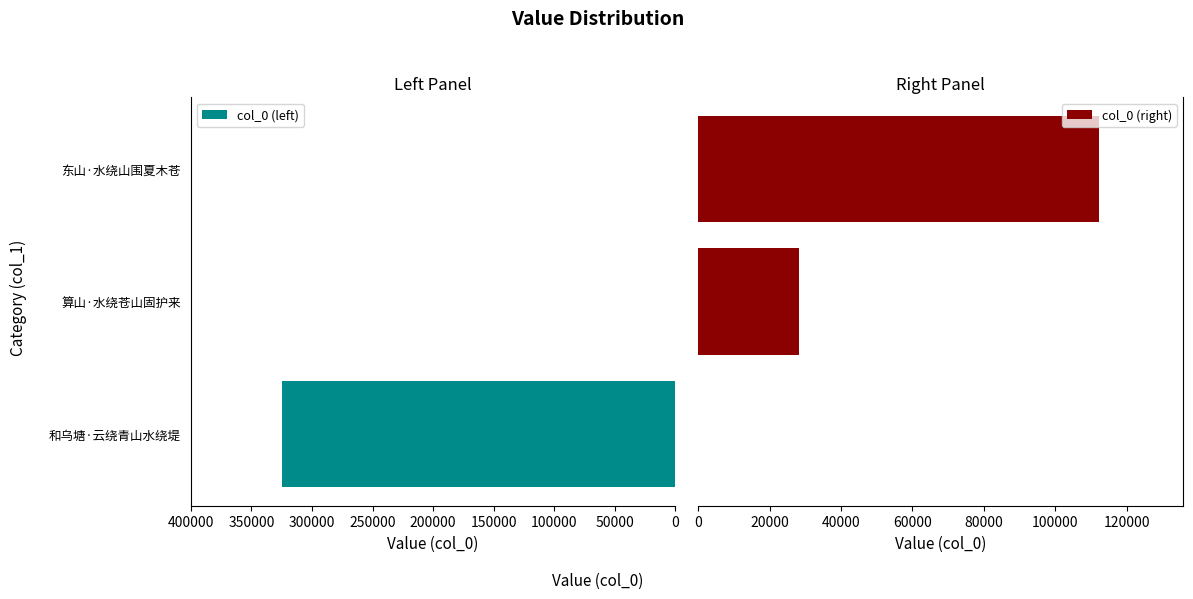

Does the chart contain stacked bars?

No